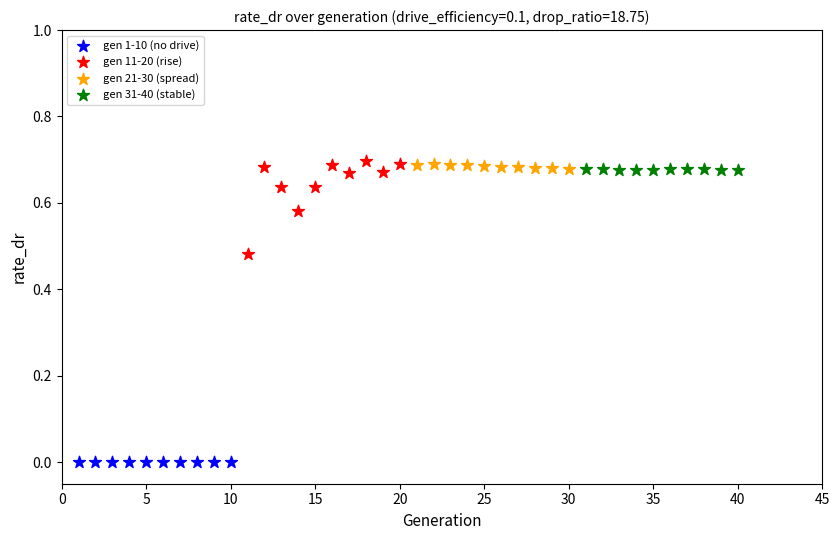

Which series reaches the minimum Y coordinate?

gen 1-10 (no drive)